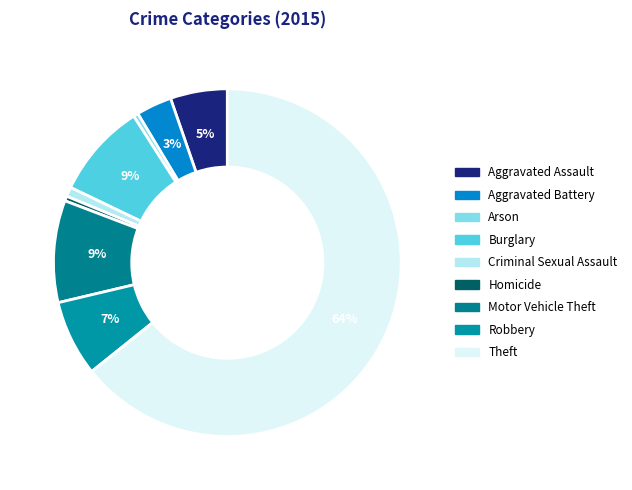

What is the largest slice in the pie chart?

Theft